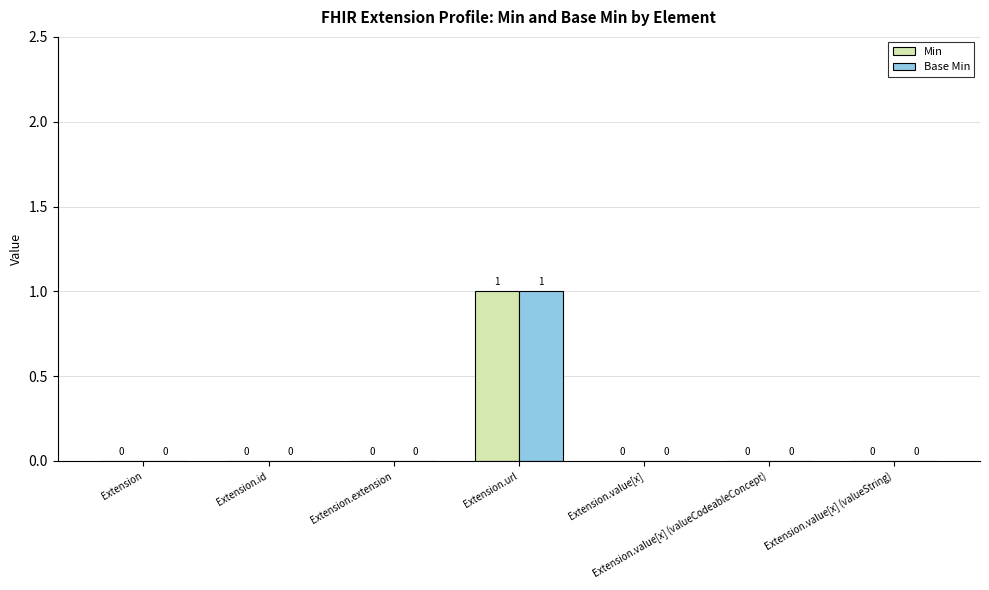

Is it true that Min equals 0 at Extension.value[x]?

True